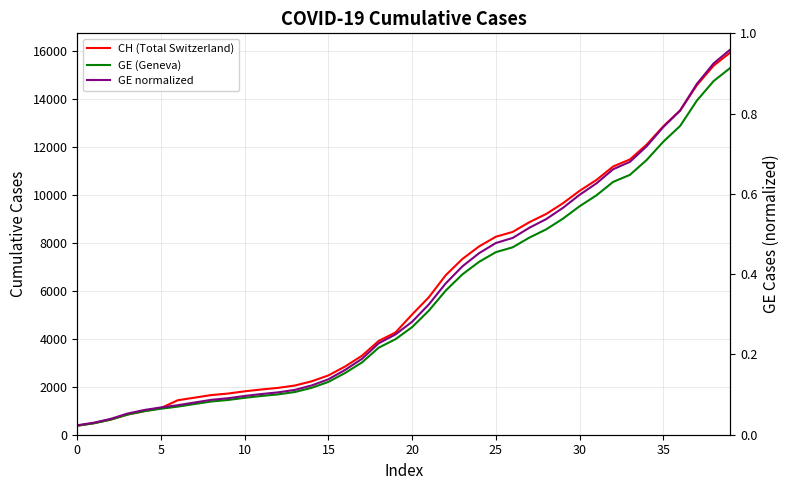

Is this an area chart (filled region under the line)?

No